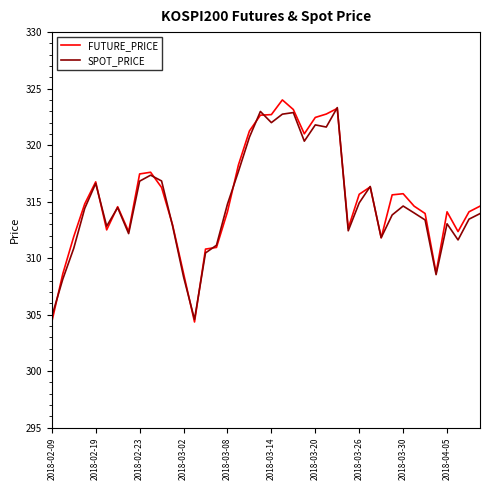

What is the difference between the maximum and minimum values in the SPOT_PRICE series?

18.7